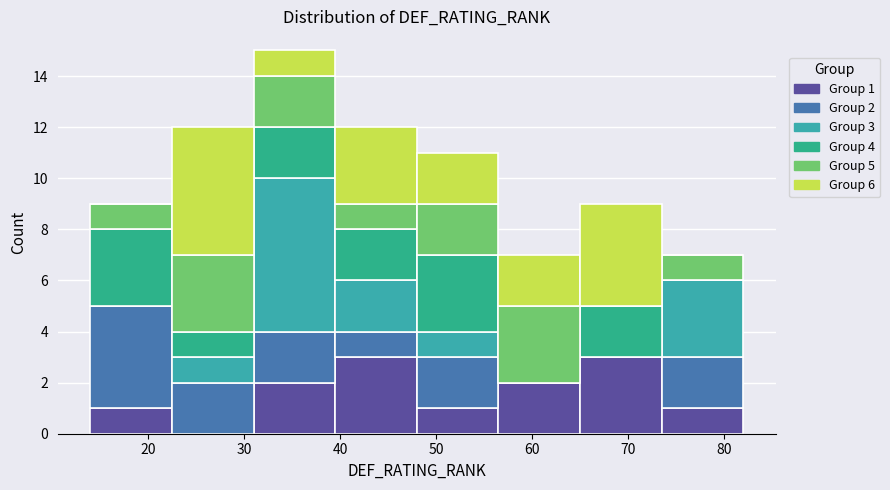

Which range on the x-axis has the tallest stacked bar (by total height)?

31.0 to 39.5